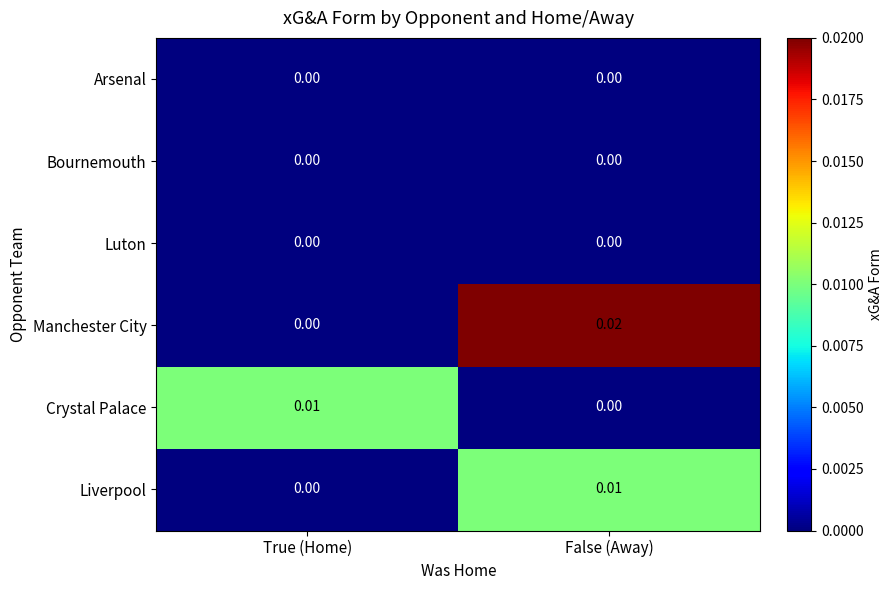

List the labels in order of Crystal Palace value, smallest first.

False (Away), True (Home)